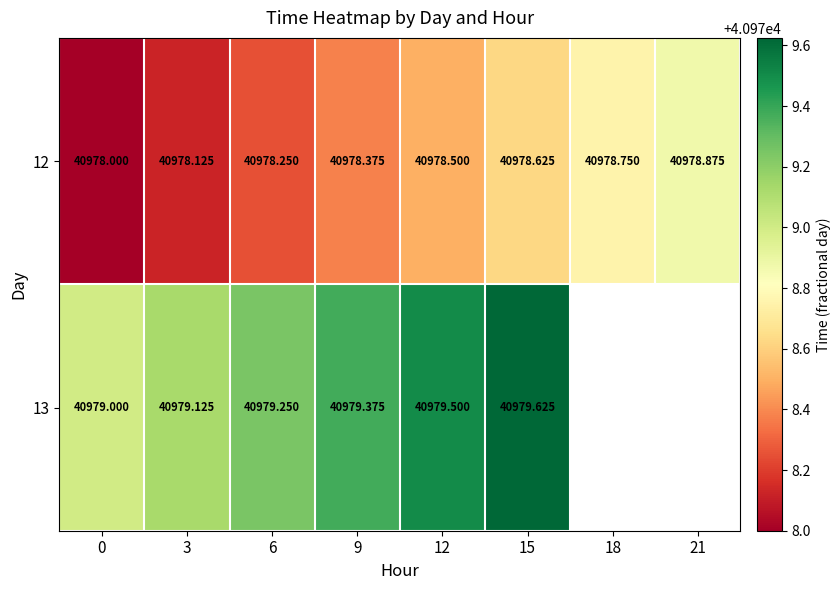

Is the value of 12 at 0 greater than the value of 13 at 15?

No